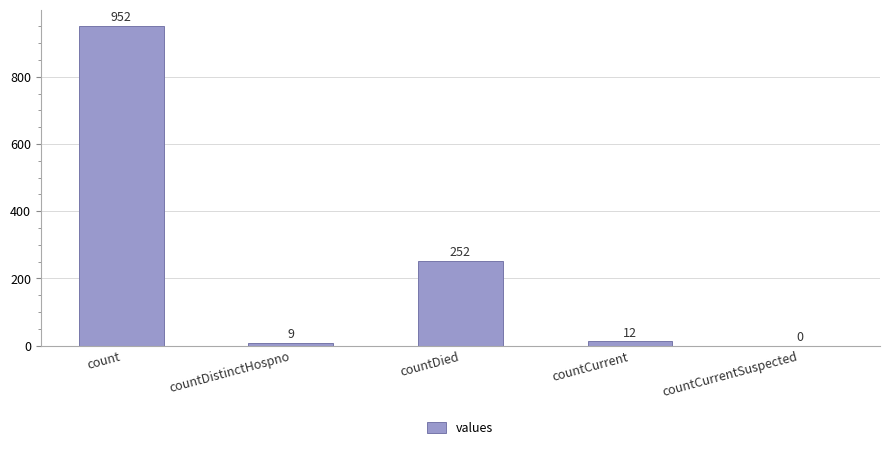

Are the bars horizontal?

No